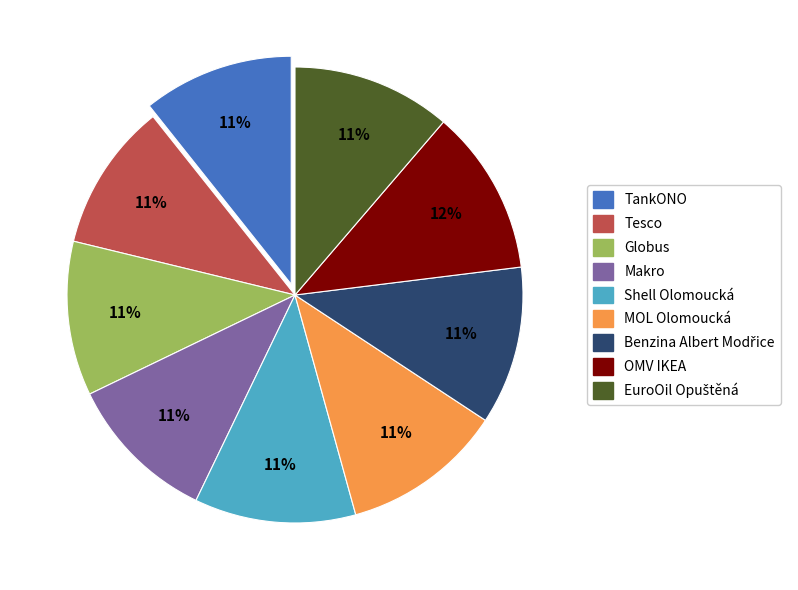

How many slices are in this pie chart?

9